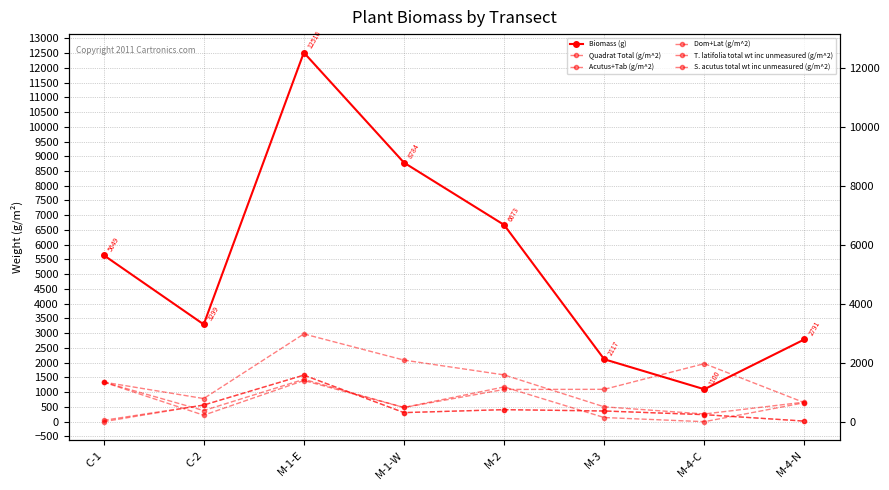

How many distinct data groups are displayed?

6